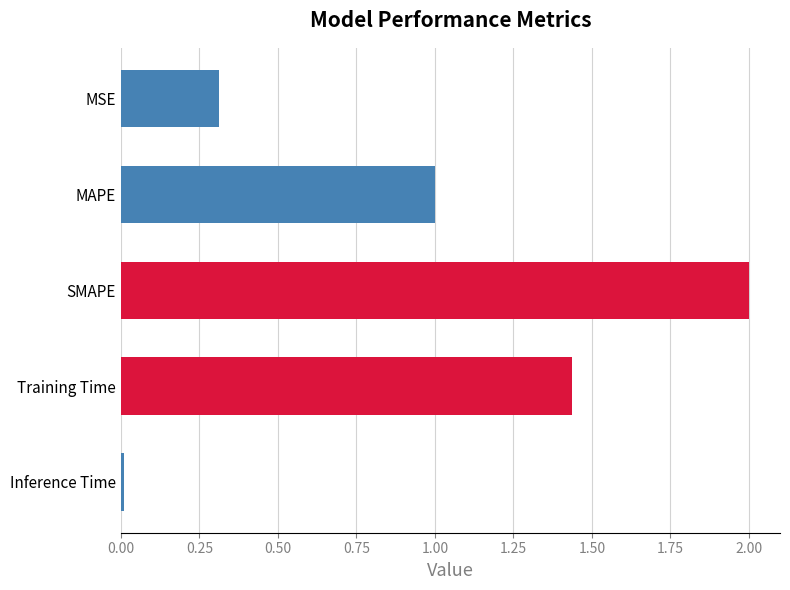

What is the greatest value displayed?

2.0